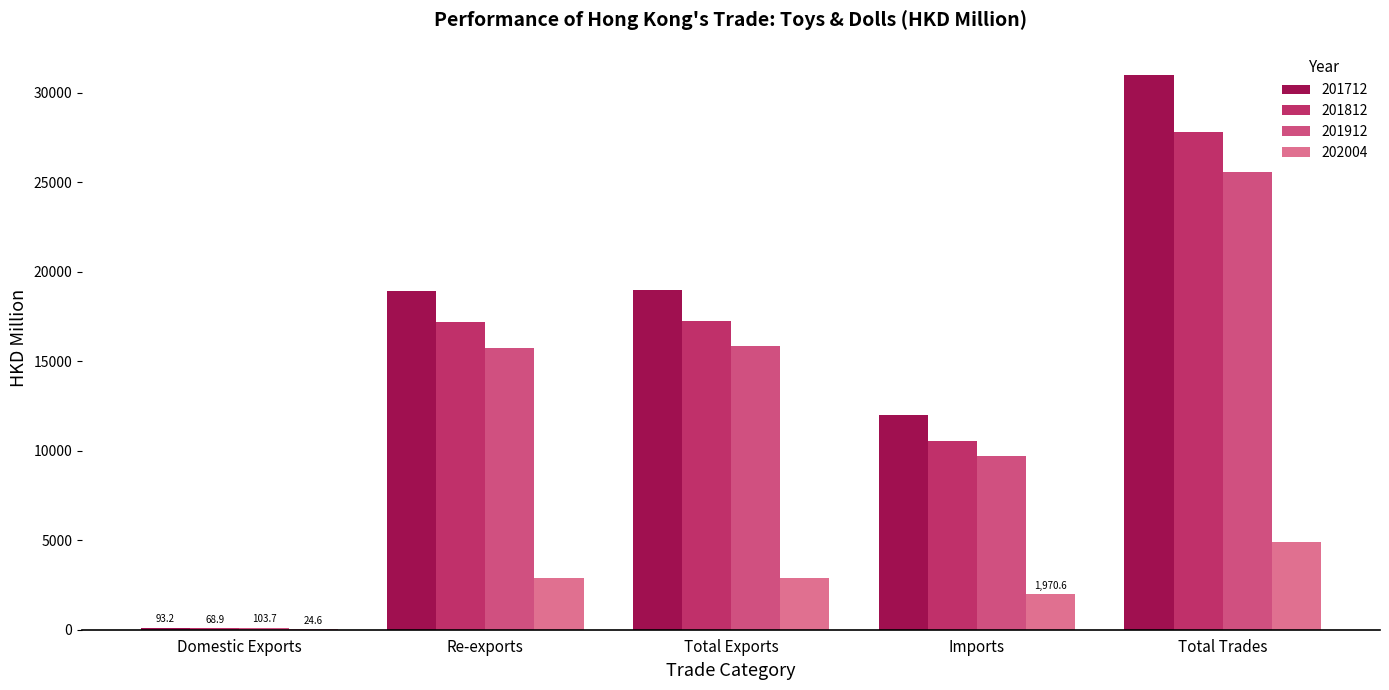

How many distinct data groups are displayed?

4